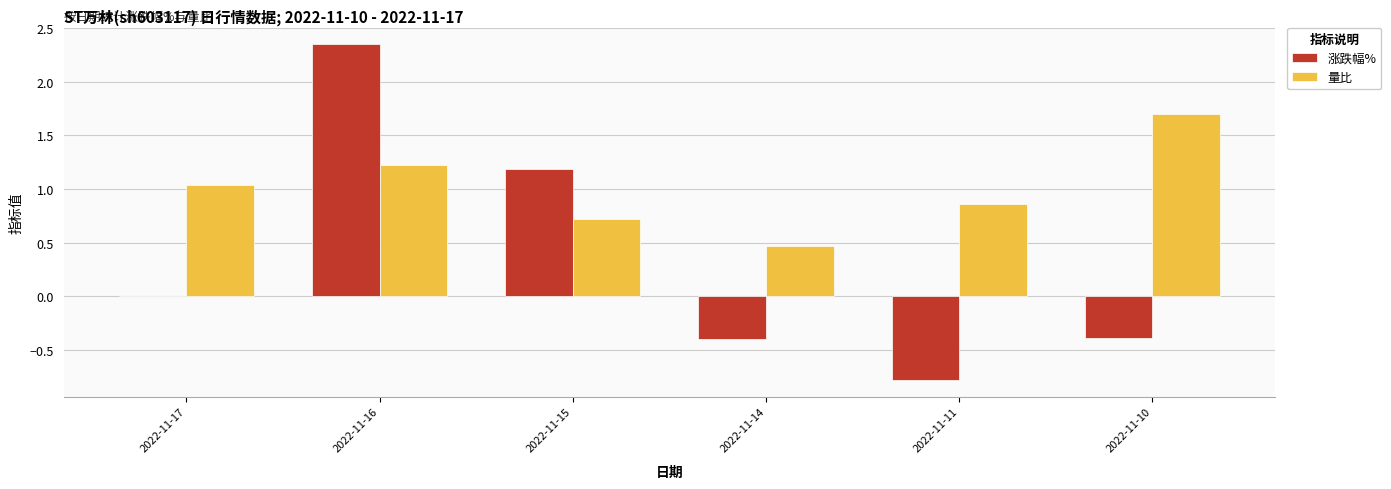

What is the sum of all 量比 values?

6.0